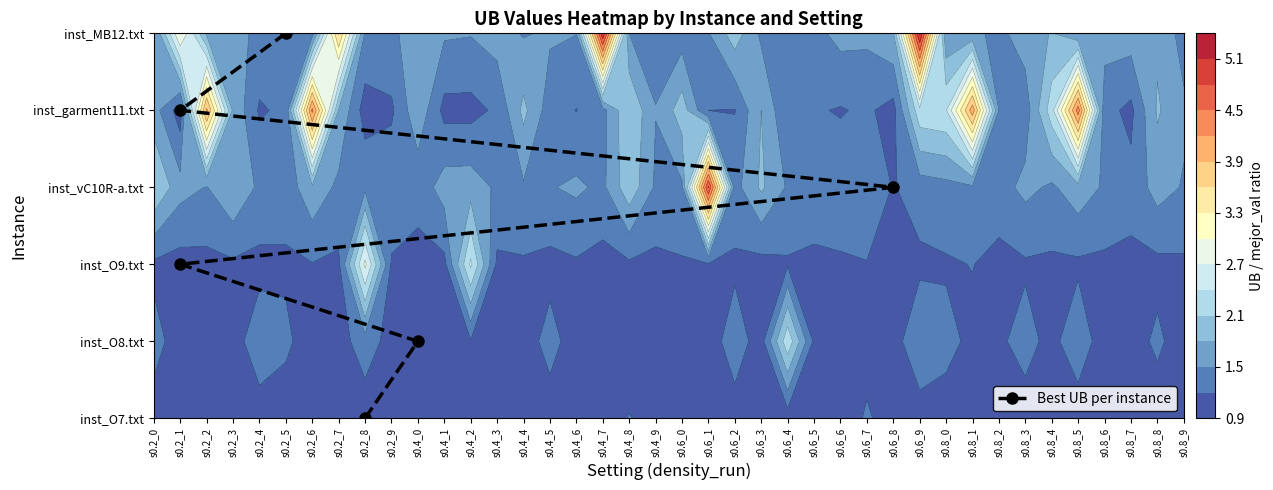

What is the difference between the maximum and second lowest values?

4